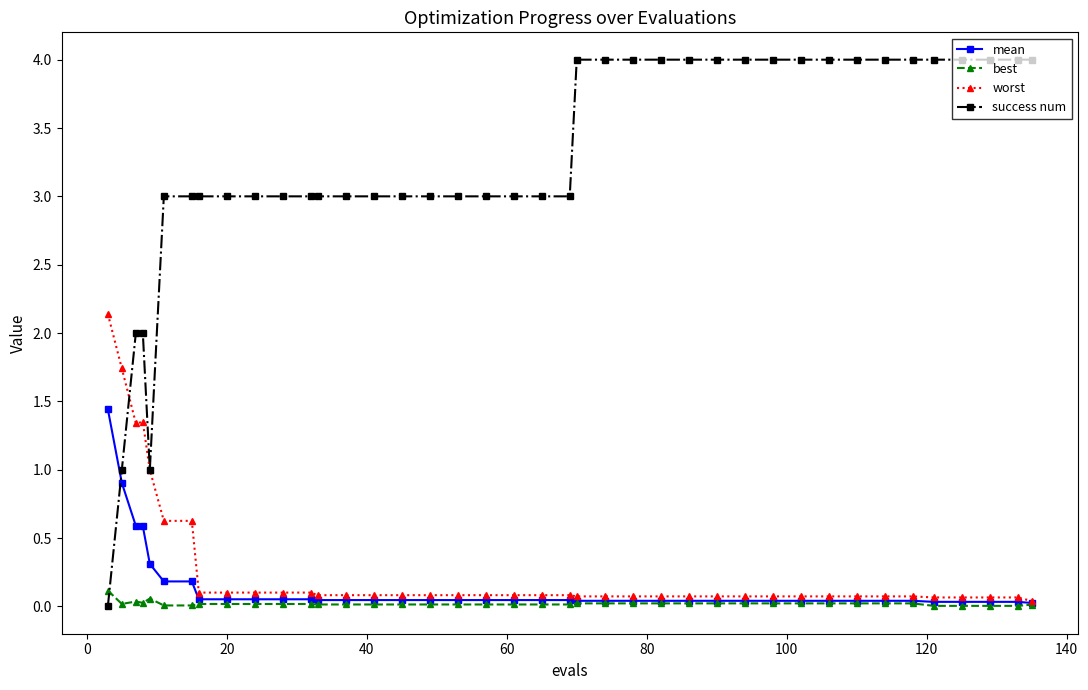

True or false: worst has more than 0 points higher than both neighbors.

True